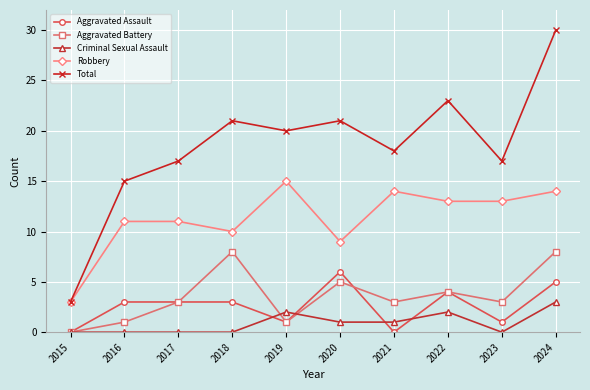

What is the sum of all Aggravated Assault values?

26